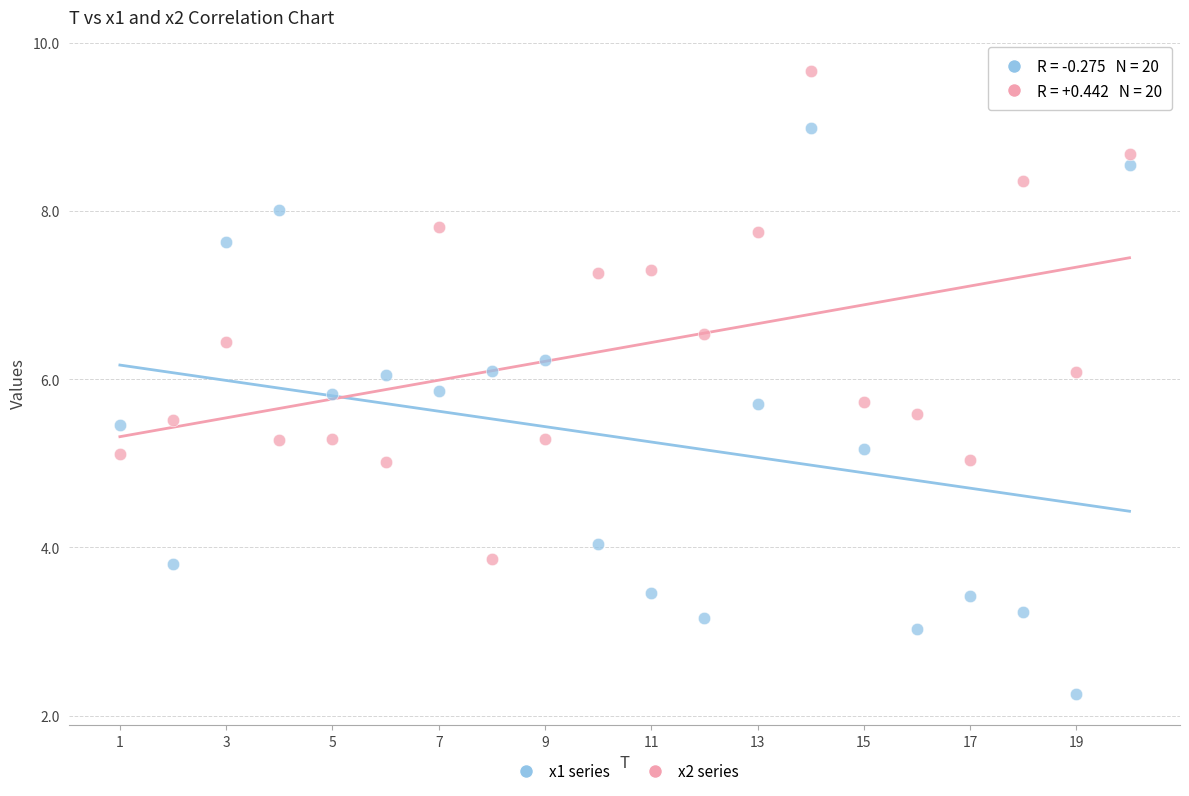

Across all data points, what is the range of X values (max minus min)?

19.0